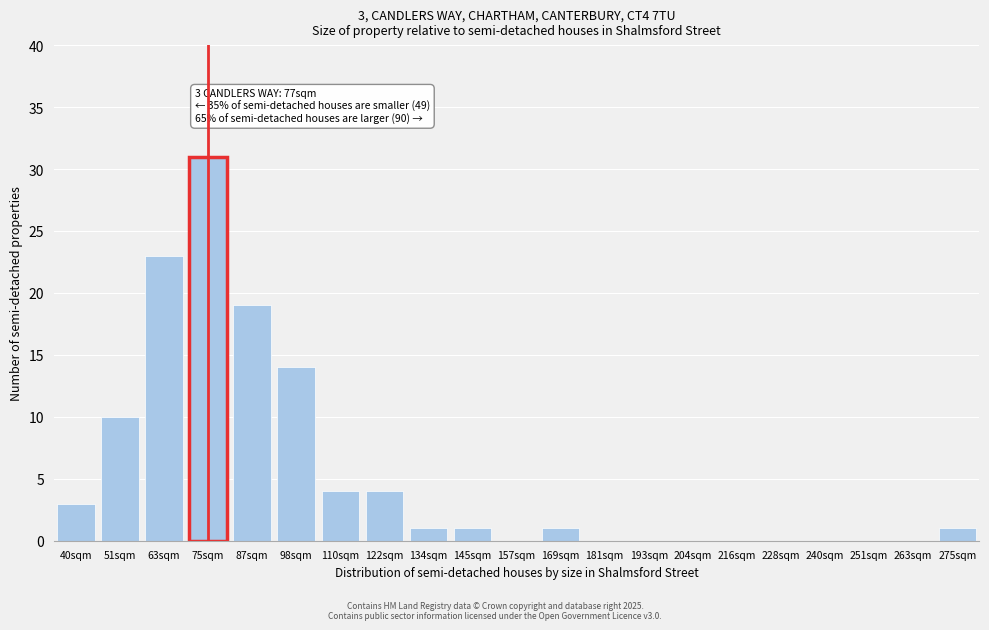

Reading left to right, list all the values displayed in this chart.

40sqm=3	51sqm=10	63sqm=23	75sqm=31	87sqm=19	98sqm=14	110sqm=4	122sqm=4	134sqm=1	145sqm=1	157sqm=0	169sqm=1	181sqm=0	193sqm=0	204sqm=0	216sqm=0	228sqm=0	240sqm=0	251sqm=0	263sqm=0	275sqm=1